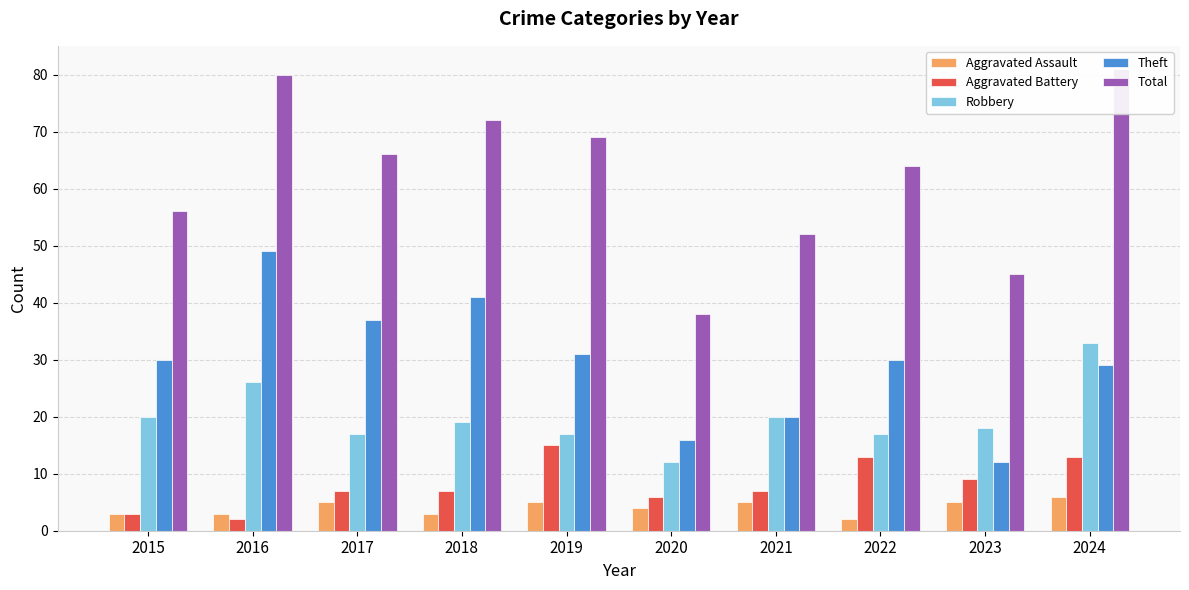

Reading left to right, what are all the values shown in this chart?

Aggravated Assault: 2015=3	2016=3	2017=5	2018=3	2019=5	2020=4	2021=5	2022=2	2023=5	2024=6
Aggravated Battery: 2015=3	2016=2	2017=7	2018=7	2019=15	2020=6	2021=7	2022=13	2023=9	2024=13
Robbery: 2015=20	2016=26	2017=17	2018=19	2019=17	2020=12	2021=20	2022=17	2023=18	2024=33
Theft: 2015=30	2016=49	2017=37	2018=41	2019=31	2020=16	2021=20	2022=30	2023=12	2024=29
Total: 2015=56	2016=80	2017=66	2018=72	2019=69	2020=38	2021=52	2022=64	2023=45	2024=81